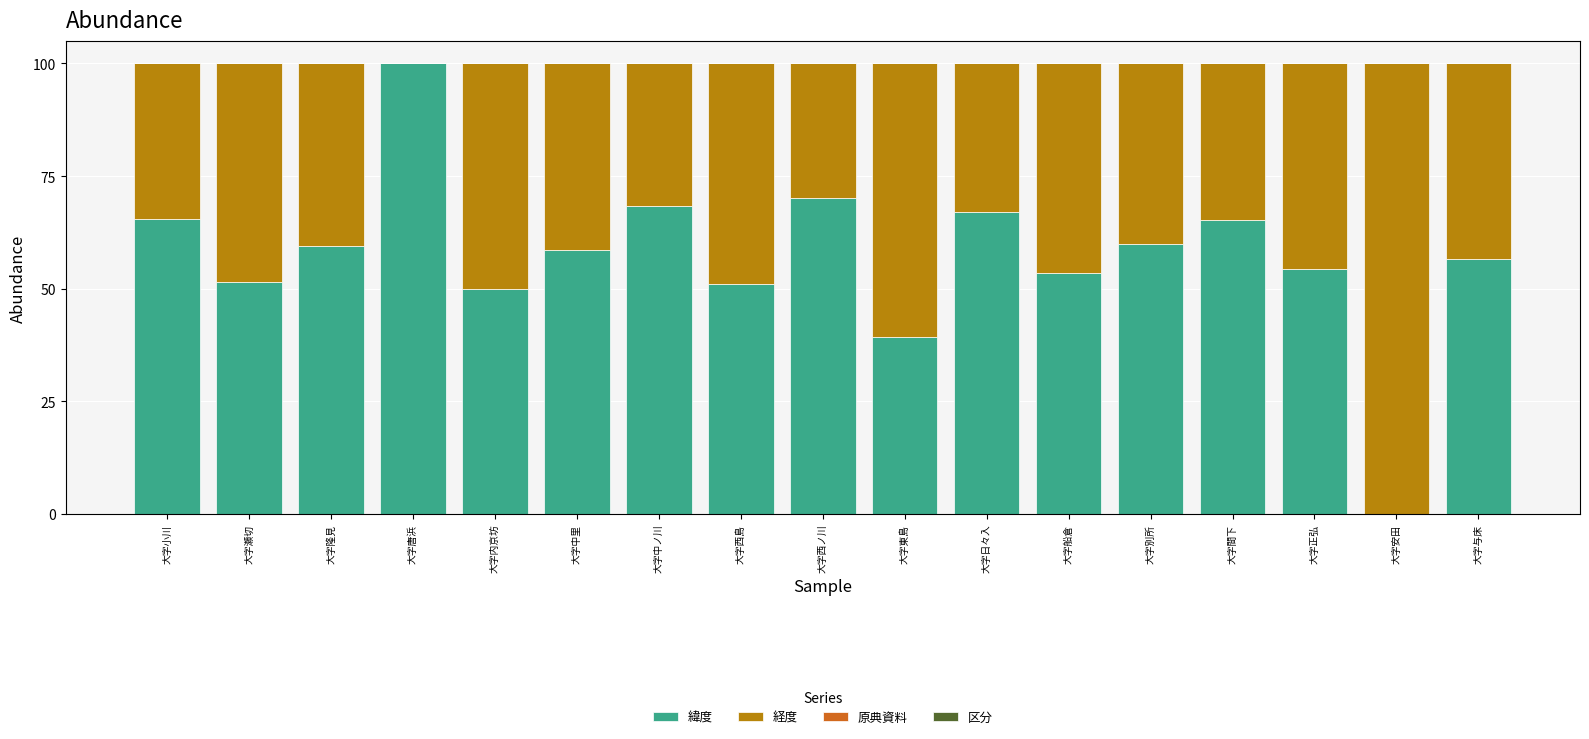

Are the bars horizontal?

No